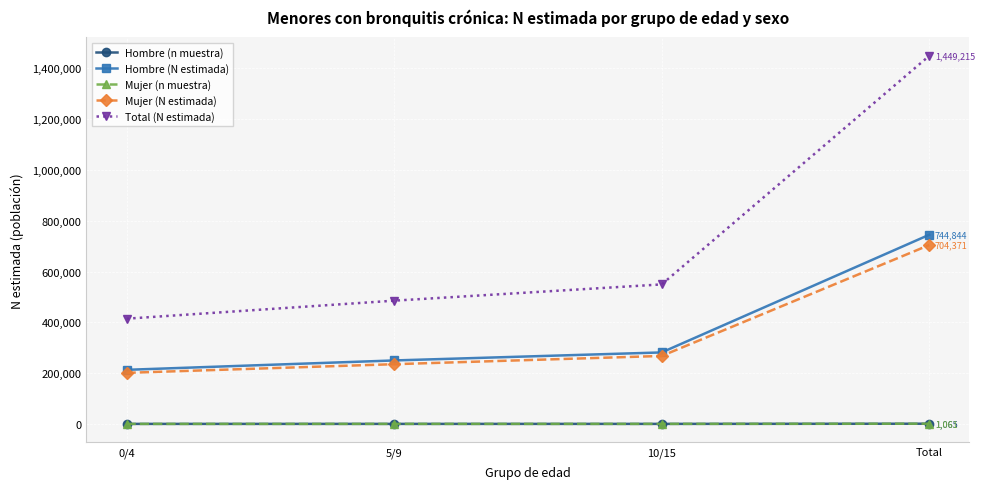

At how many categories does at least one series exceed 1145757?

1